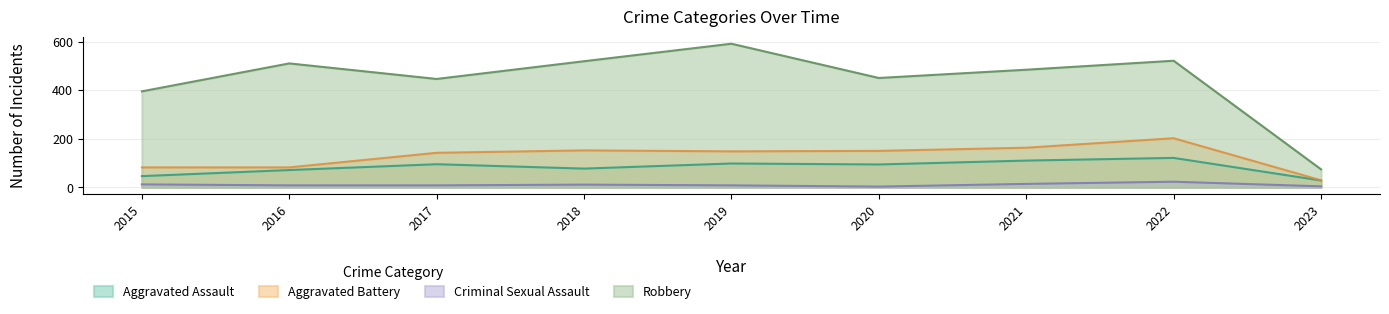

Where is the first local maximum for Criminal Sexual Assault?

2018